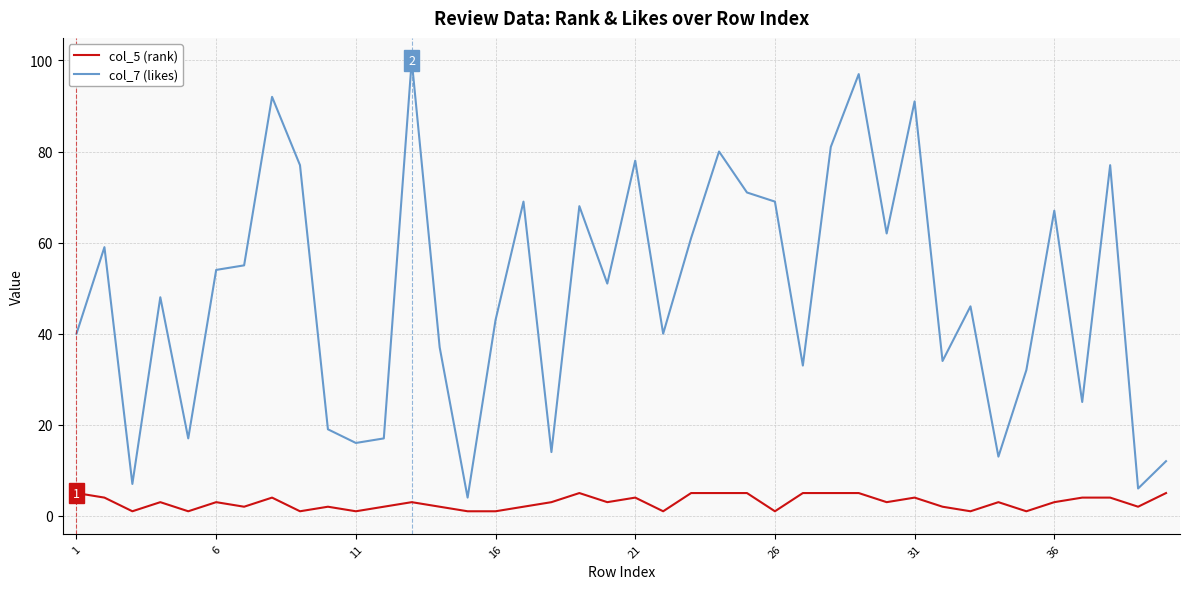

Which series has the largest total across all categories?

col_7 (likes)